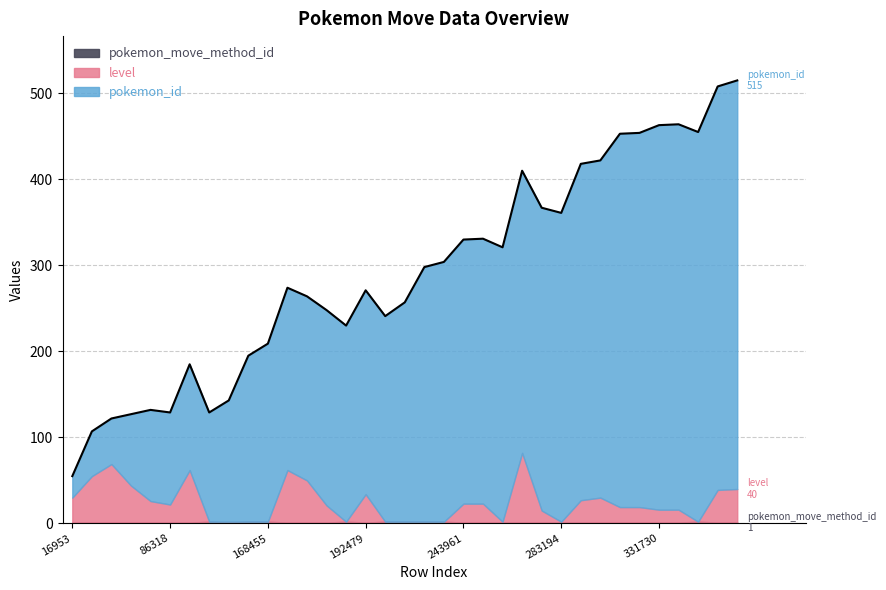

Reading left to right, transcribe all the data shown in this chart.

pokemon_id: 16953=25	39359=52	40299=53	66060=83	85513=106	86318=107	101070=123	104528=127	114580=141	158035=193	168455=207	173102=212	174662=214	185447=227	186315=228	192479=237	194106=239	207902=255	235125=296	239533=302	243961=307	244843=308	252710=319	259584=328	277282=352	283194=359	304622=391	305215=392	324665=434	325204=435	331730=447	332318=448	334969=453	343854=469	346996=475
level: 16953=29	39359=54	40299=68	66060=43	85513=25	86318=21	101070=61	104528=0	114580=1	158035=0	168455=0	173102=61	174662=49	185447=20	186315=0	192479=33	194106=0	207902=0	235125=0	239533=0	243961=22	244843=22	252710=1	259584=81	277282=14	283194=1	304622=26	305215=29	324665=18	325204=18	331730=15	332318=15	334969=0	343854=38	346996=39
pokemon_move_method_id: 16953=1	39359=1	40299=1	66060=1	85513=1	86318=1	101070=1	104528=2	114580=1	158035=2	168455=2	173102=1	174662=1	185447=1	186315=2	192479=1	194106=2	207902=2	235125=2	239533=2	243961=1	244843=1	252710=1	259584=1	277282=1	283194=1	304622=1	305215=1	324665=1	325204=1	331730=1	332318=1	334969=2	343854=1	346996=1